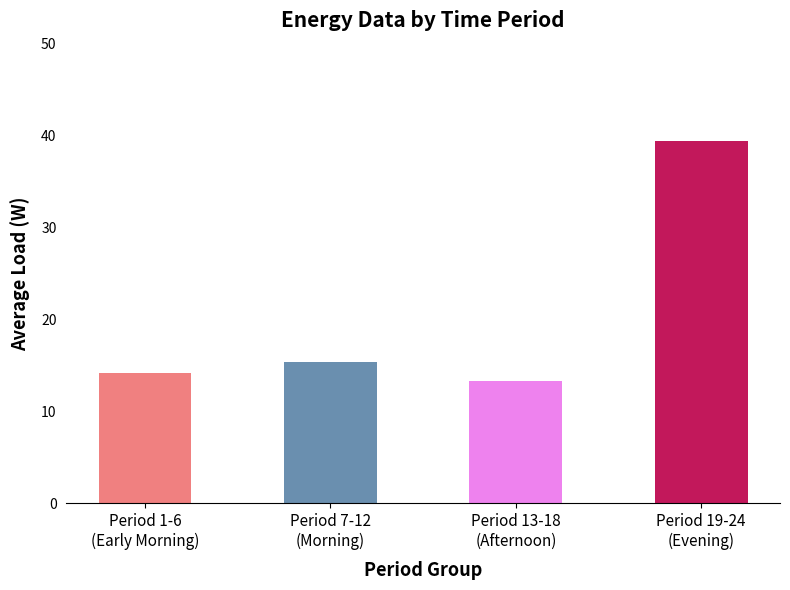

True or false: the data shows 13.3 at Period 13-18
(Afternoon).

True